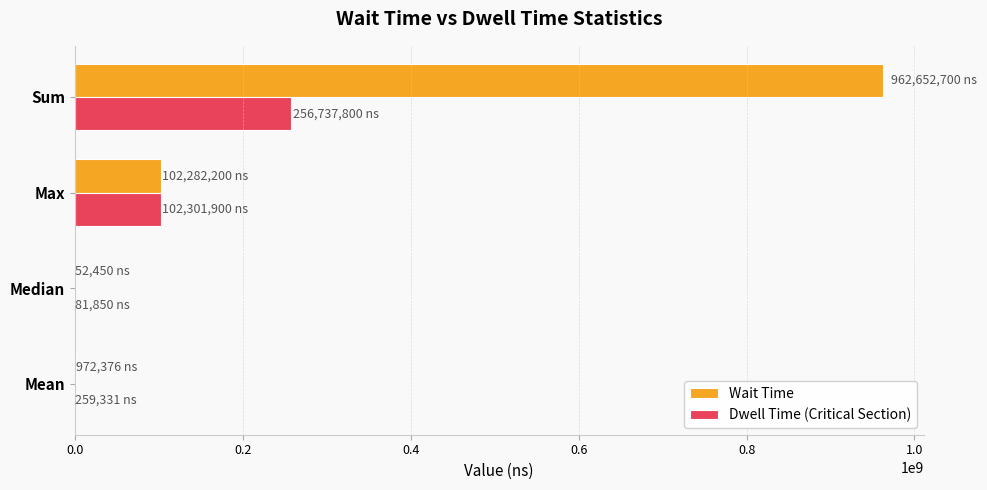

Which series changed the most between Max and Sum?

Wait Time